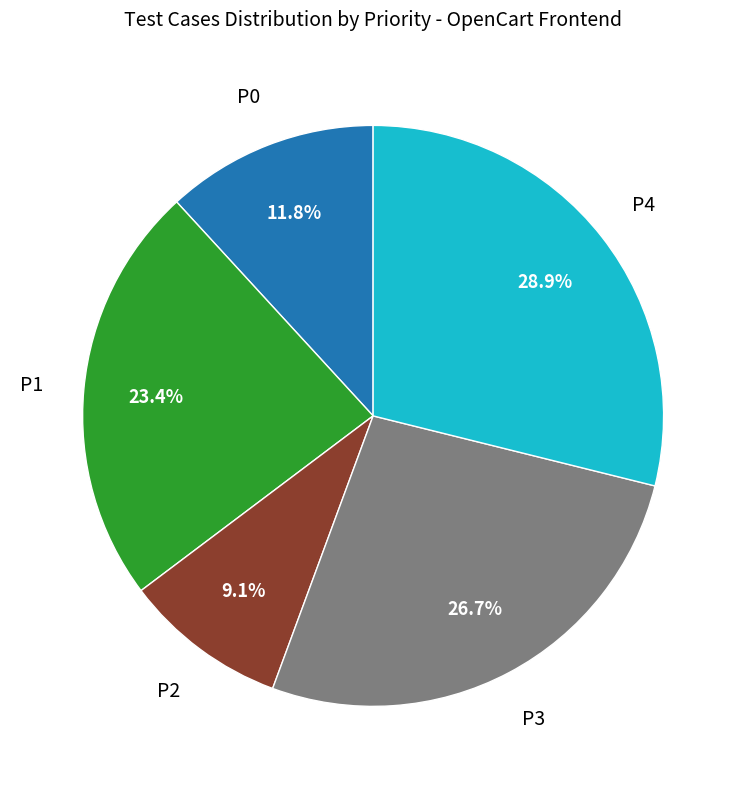

Is there any slice that represents more than half of the pie?

No